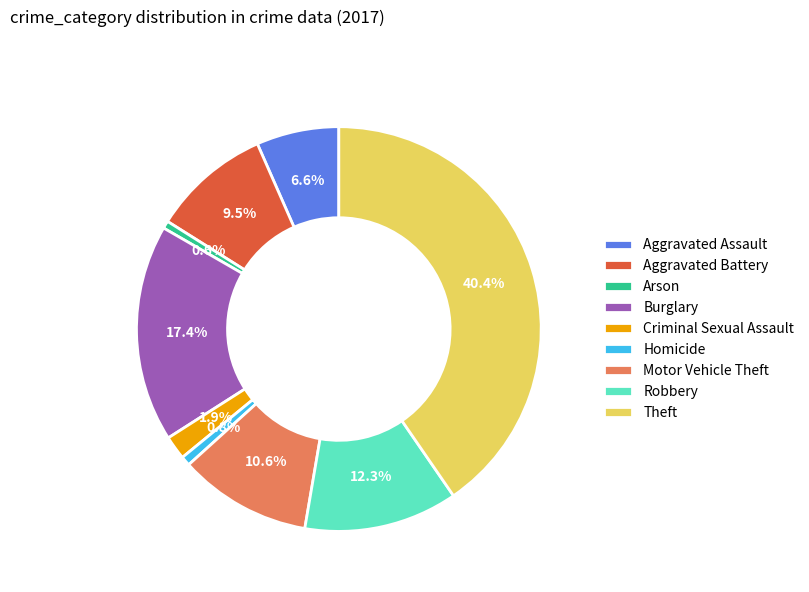

What is the largest slice in the pie chart?

Theft